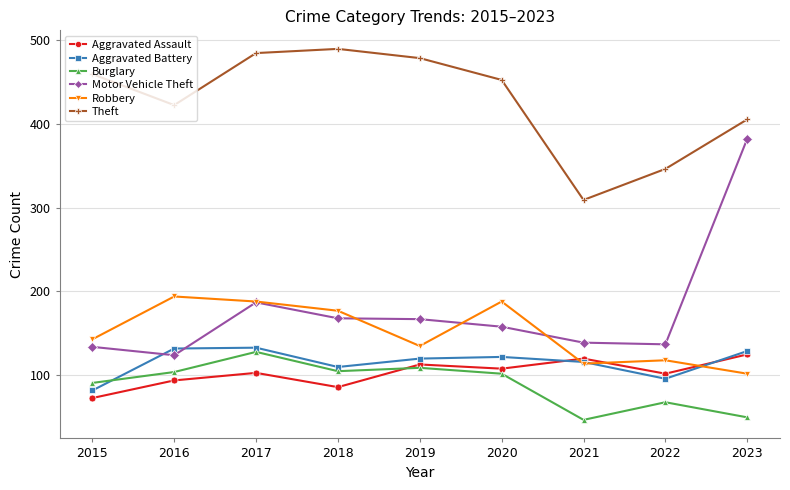

The Aggravated Assault series shows 73 at 2015. True or false?

True